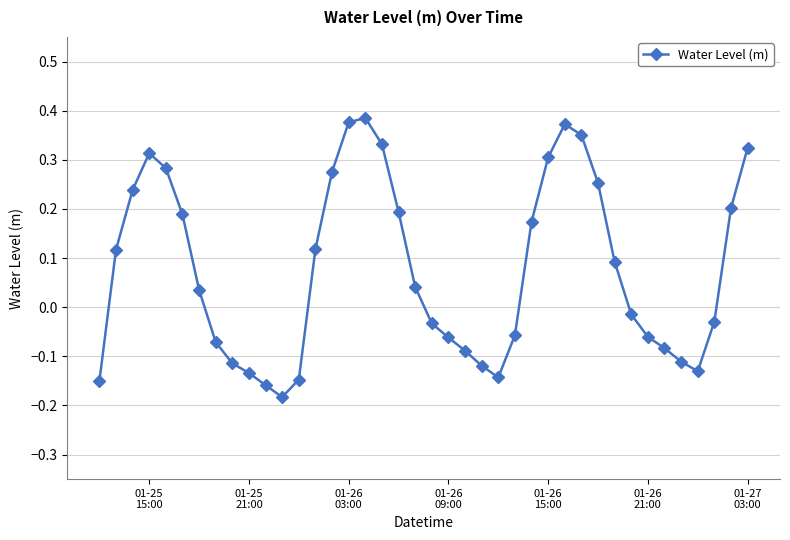

How many data points are above 0?

21